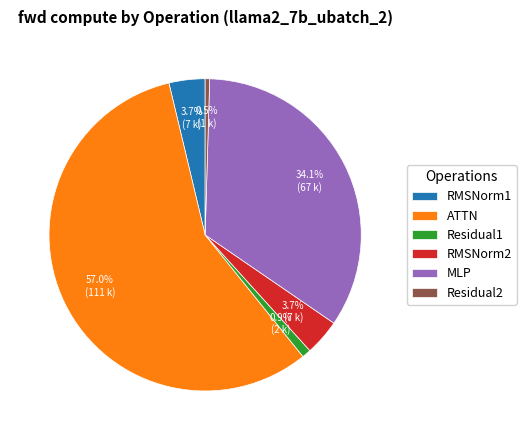

True or false: Residual2 accounts for 14% of the total.

False